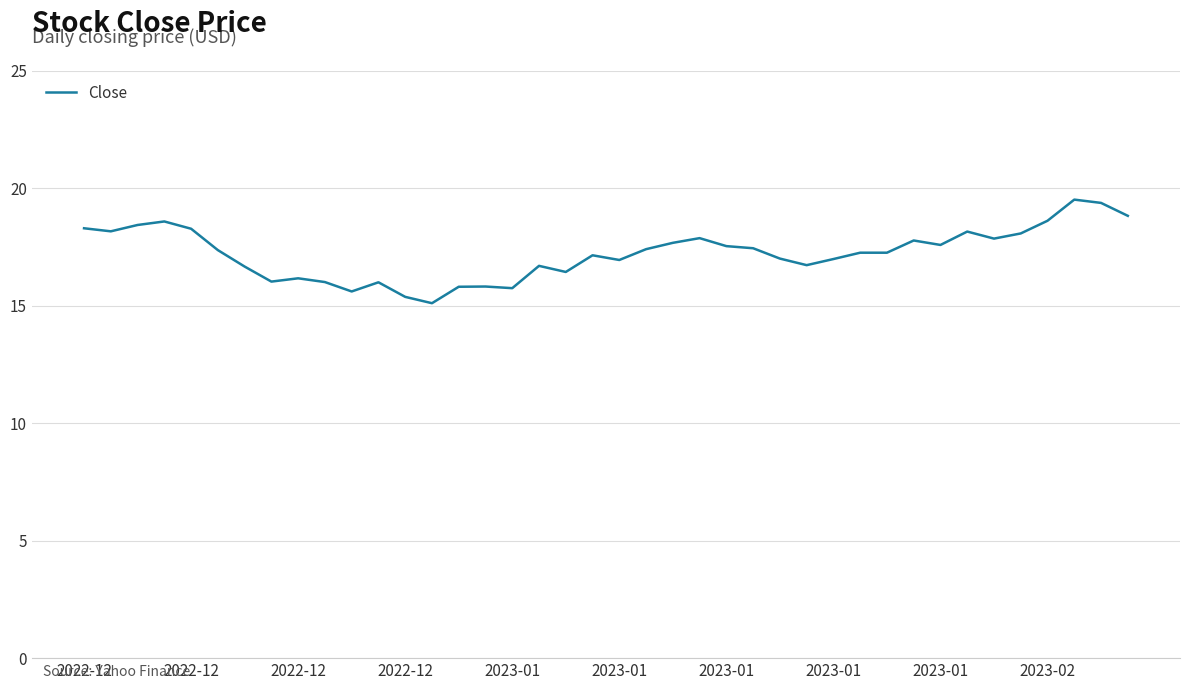

What is the minimum value shown in the chart?

15.1